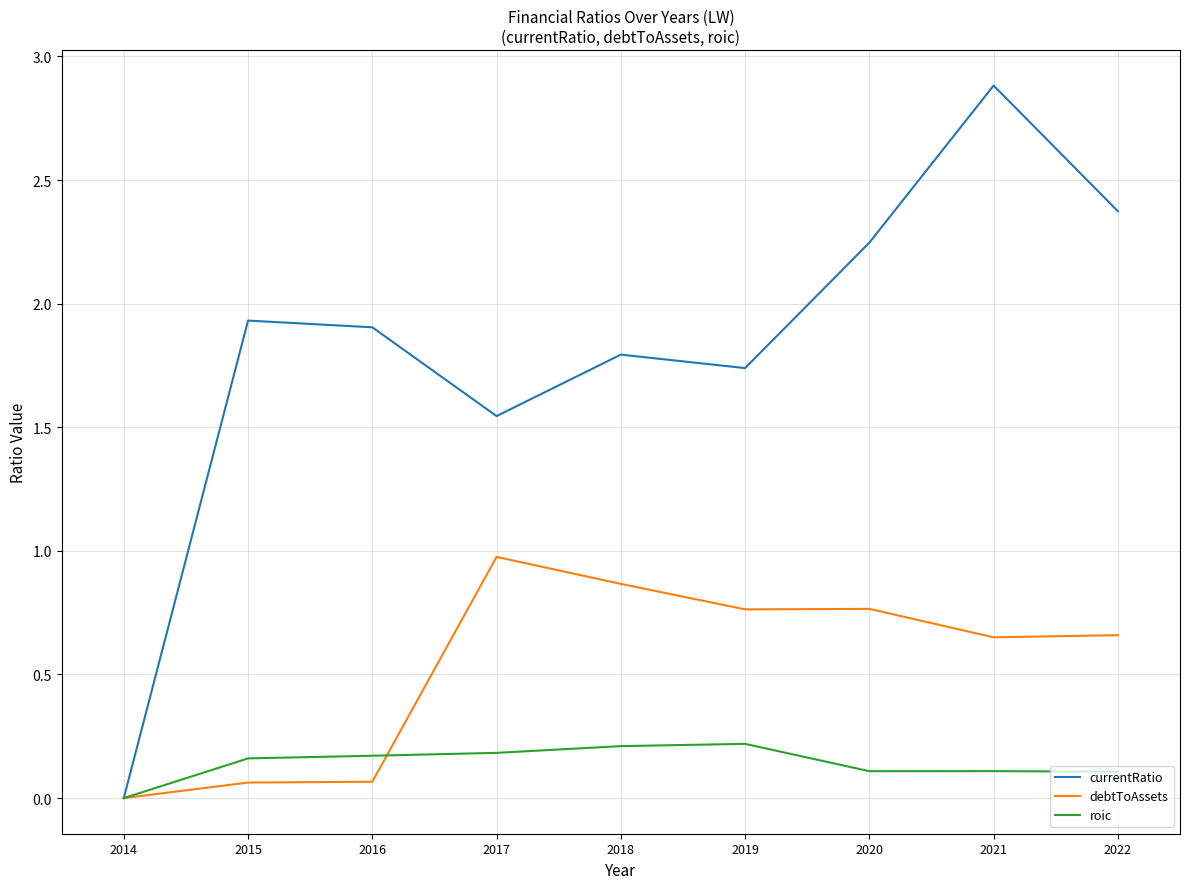

What is the total value across all series at 2021?

3.6